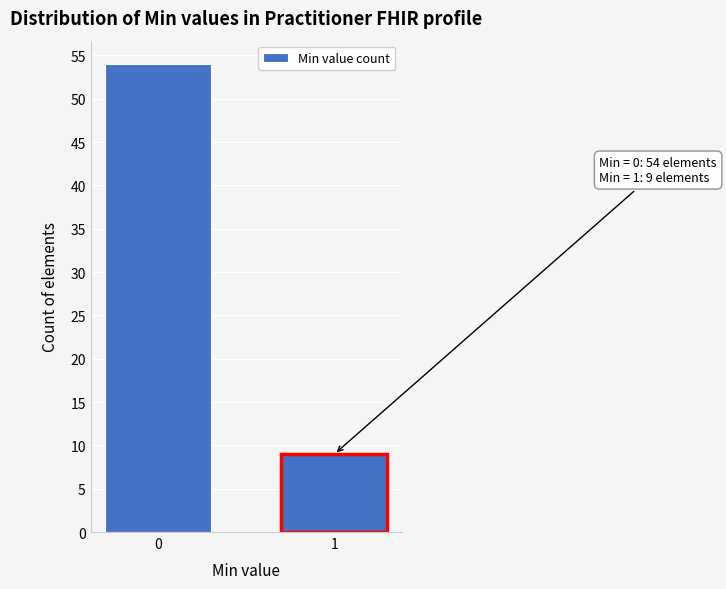

Reading left to right, transcribe all the data shown in this chart.

0=54	1=9